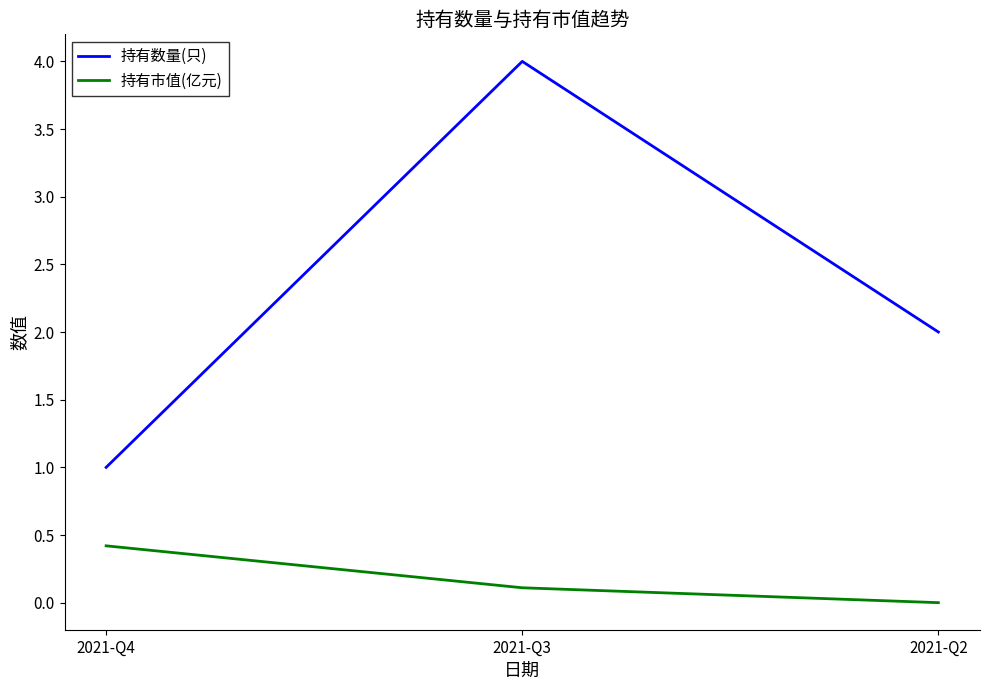

How many distinct data groups are displayed?

2